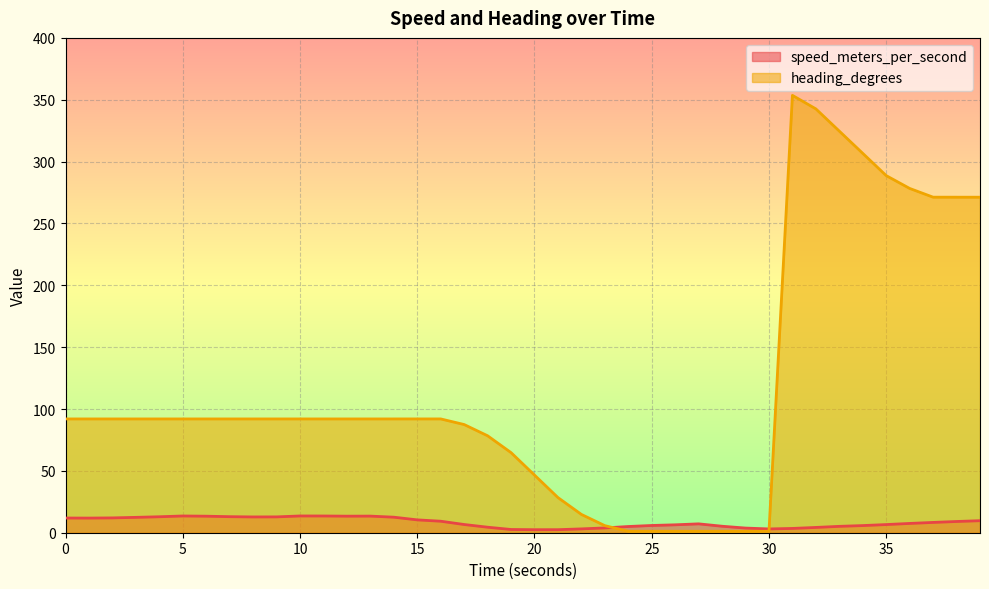

How many interior local valleys does the speed_meters_per_second series have?

5